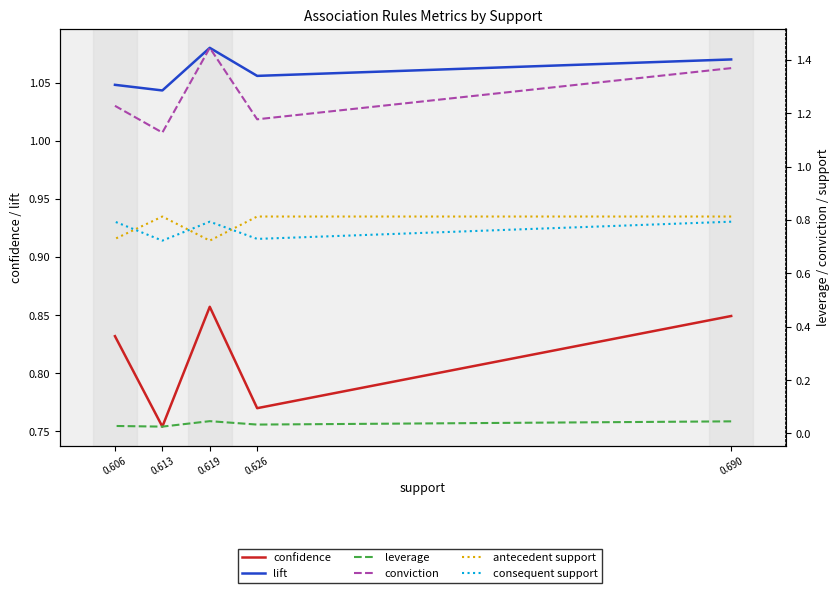

What is the value of the confidence point at the 2nd from the left?

0.8